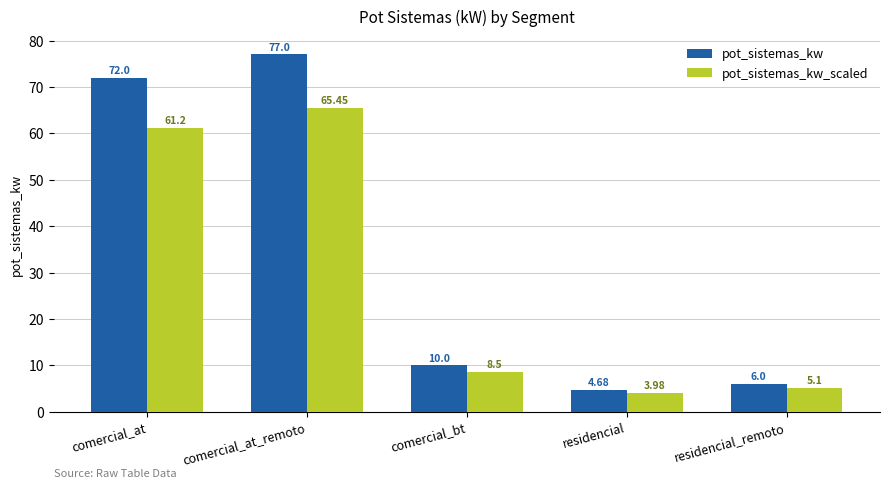

Which series changed the most between comercial_at_remoto and comercial_bt?

pot_sistemas_kw